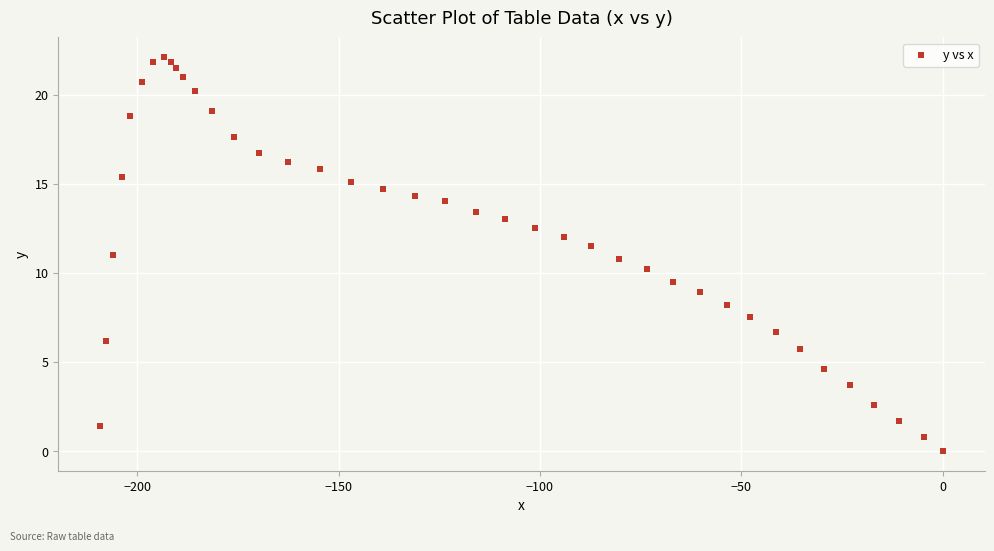

What is the range of X values (max minus min)?

209.1